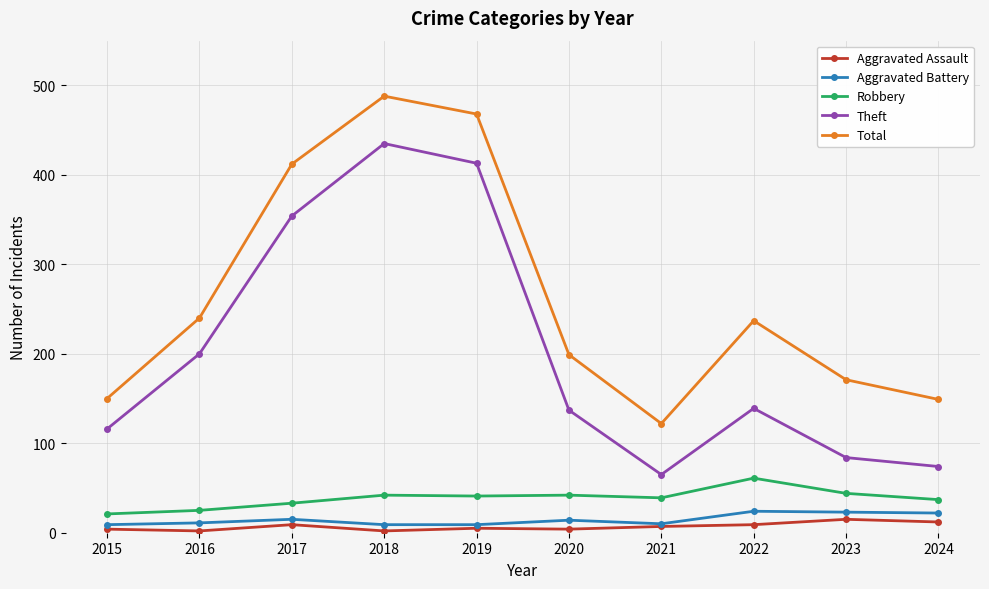

Which series has the largest total across all categories?

Total